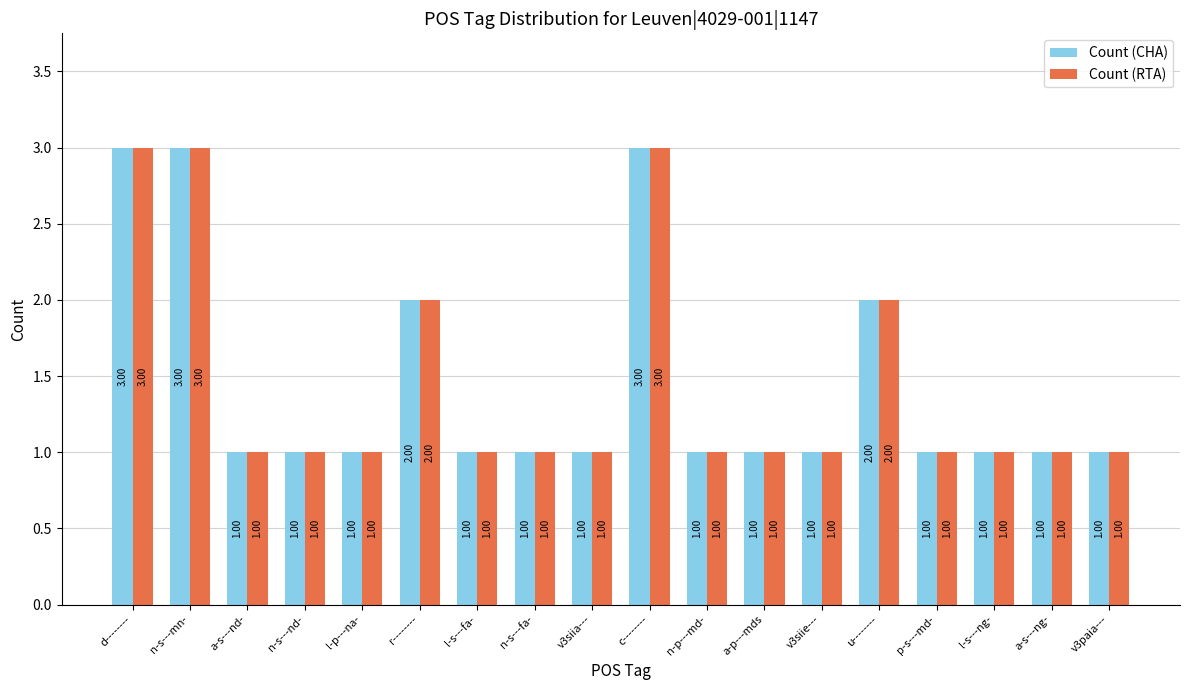

What is the total value across all series at n-s---mn-?

6